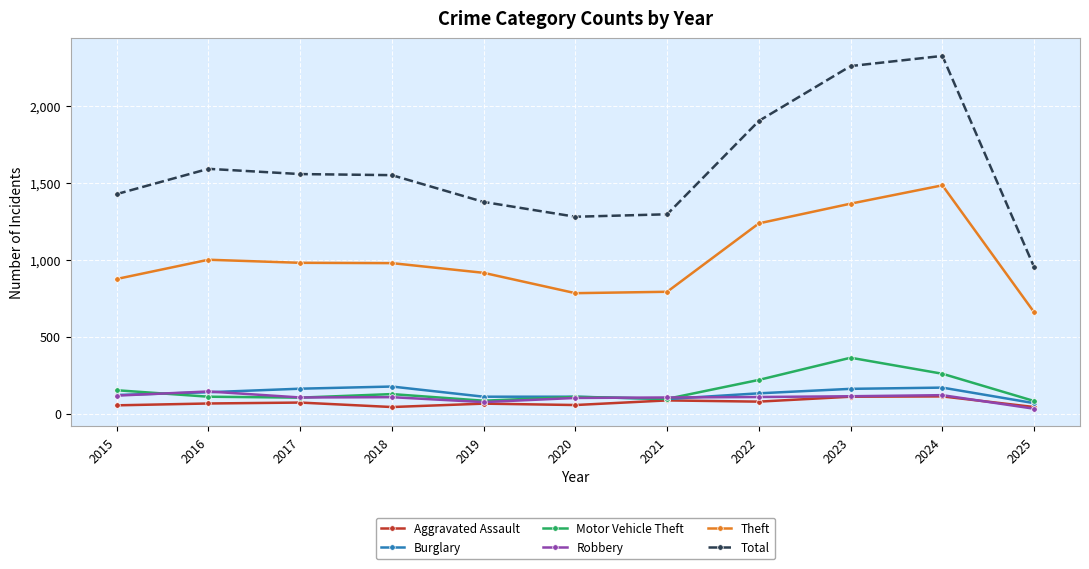

What is the difference between the maximum and minimum values in the Motor Vehicle Theft series?

281